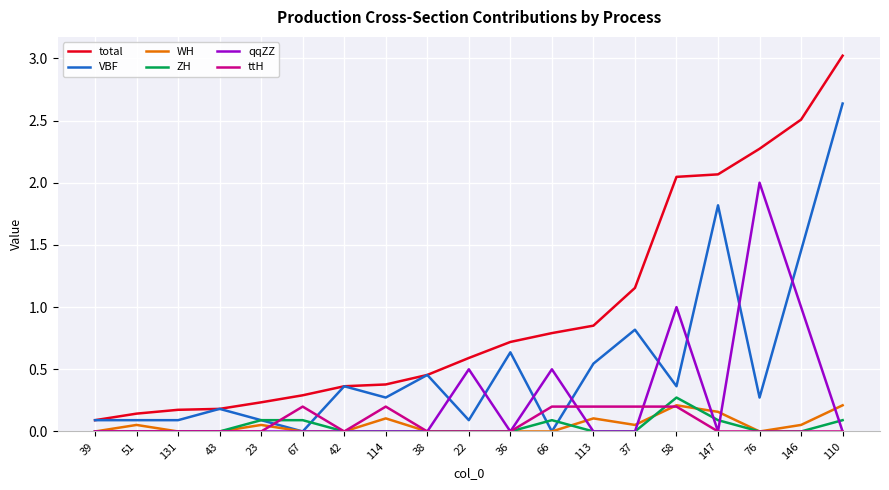

What position from the left is 37?

14